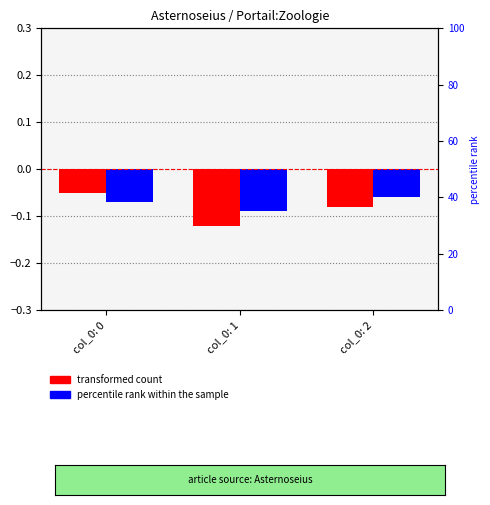

Is it true that transformed count equals -0.1 at col_0: 2?

True